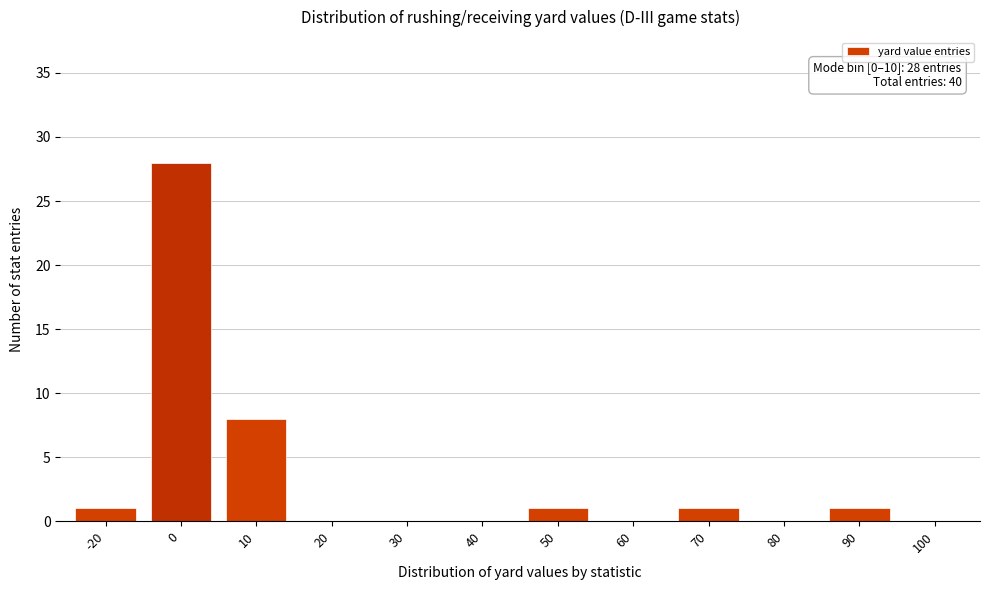

Reading left to right, transcribe all the data shown in this chart.

-20=1	0=28	10=8	20=0	30=0	40=0	50=1	60=0	70=1	80=0	90=1	100=0